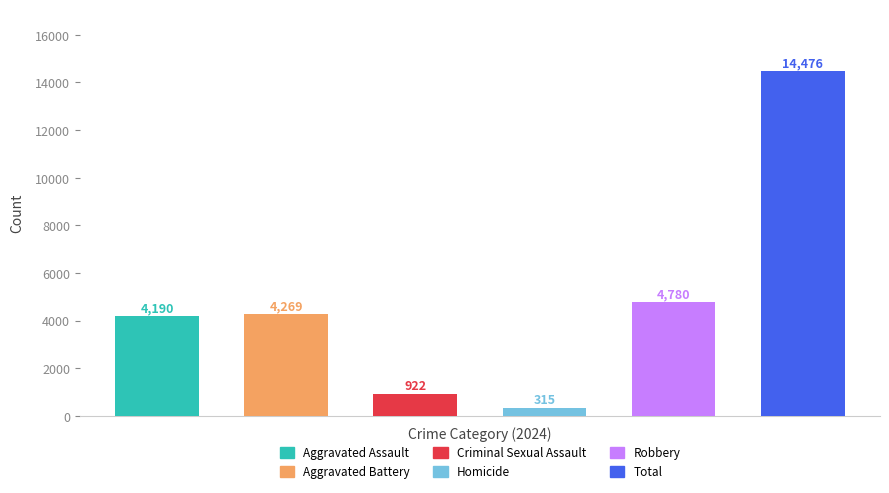

True or false: Aggravated Battery has a value of 6353 at 2016.

False